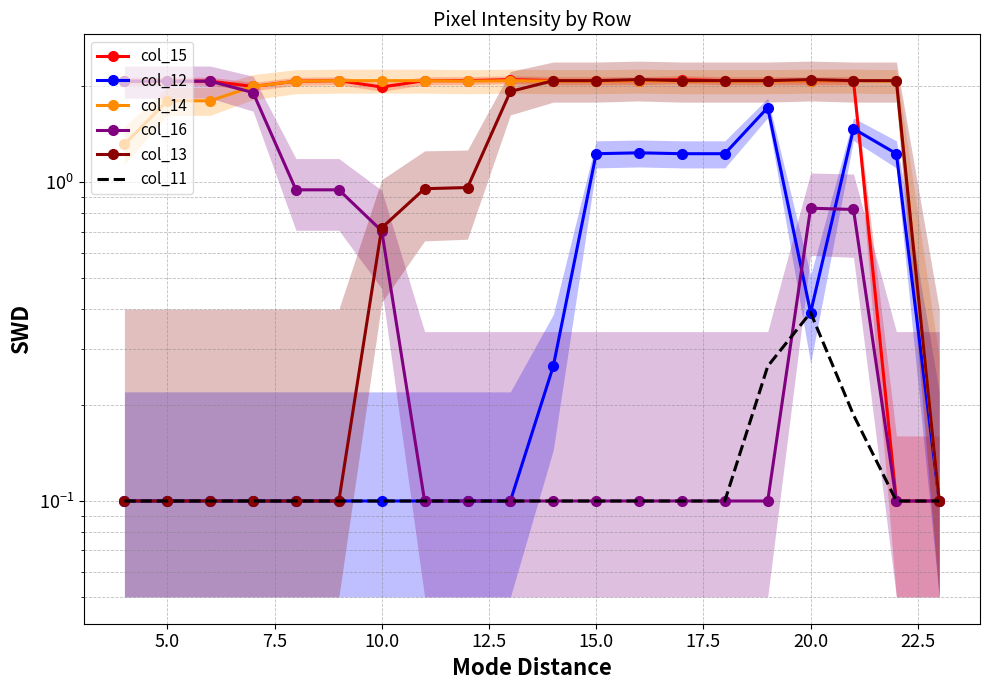

What is the difference between the maximum and minimum values in the col_14 series?

2.0